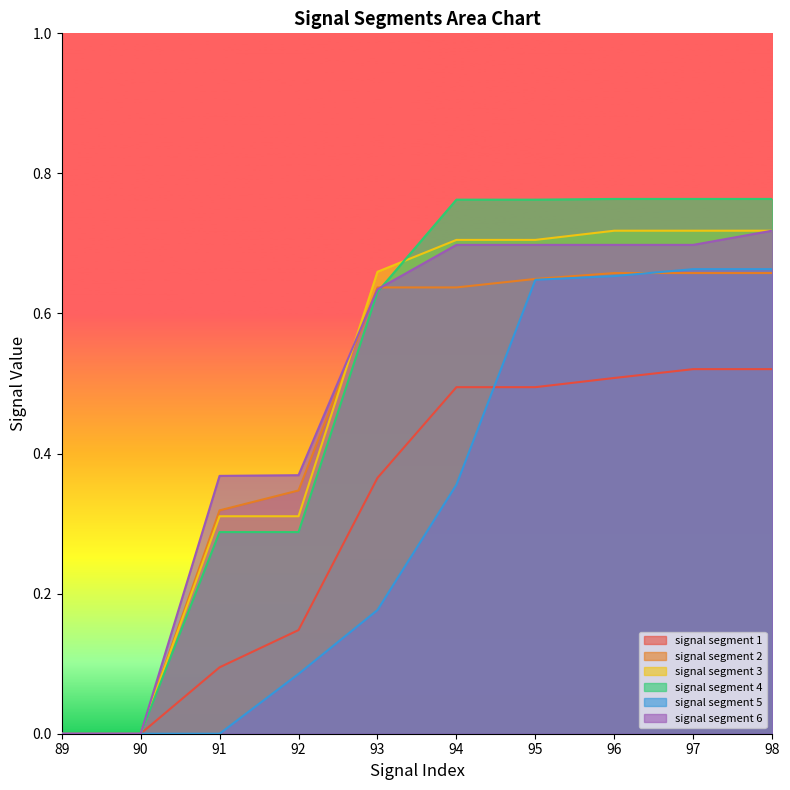

Which series has the largest range (max minus min)?

signal segment 4